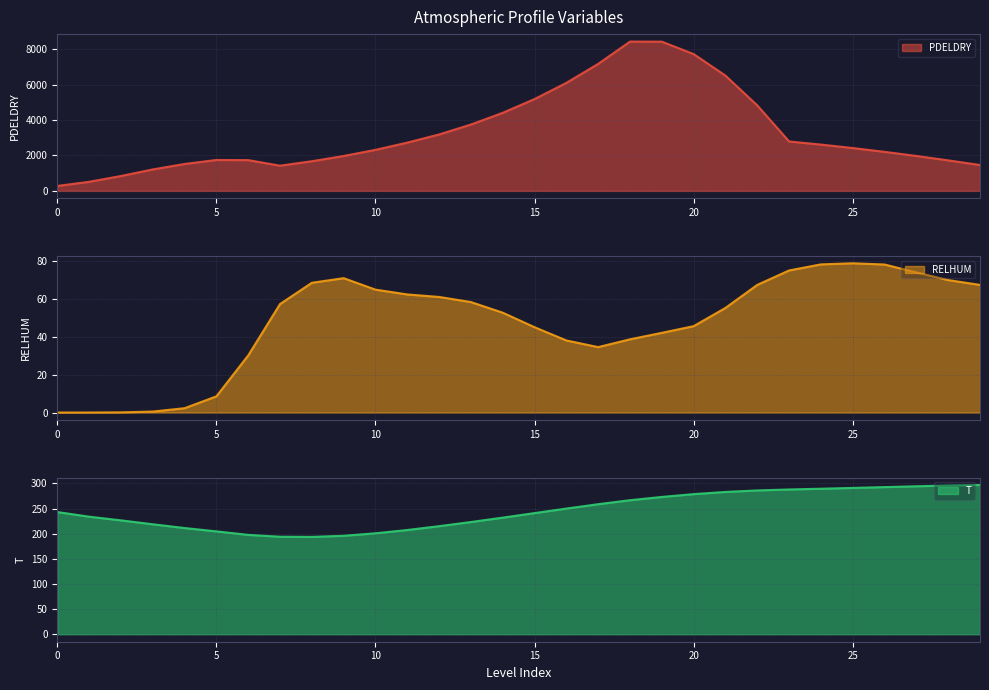

True or false: PDELDRY and T cross at least once.

False